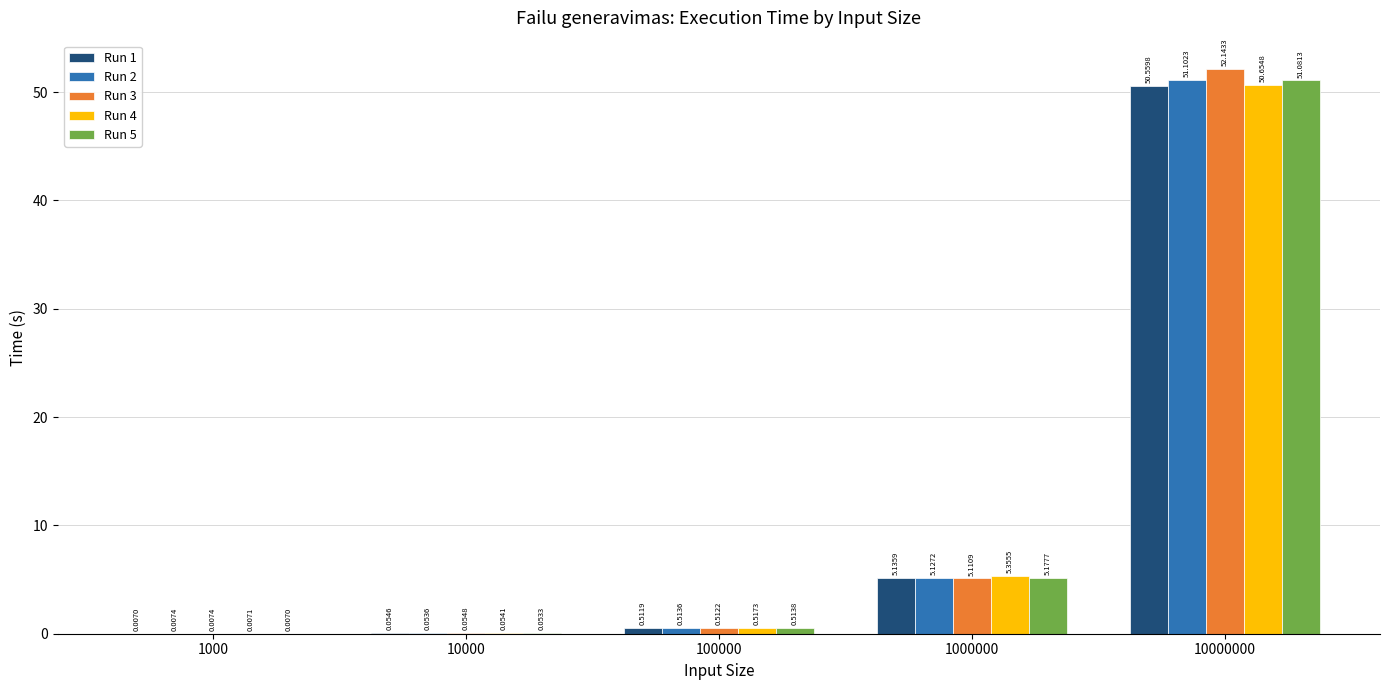

Is it true that Run 3 equals 90.8 at 10000000?

False